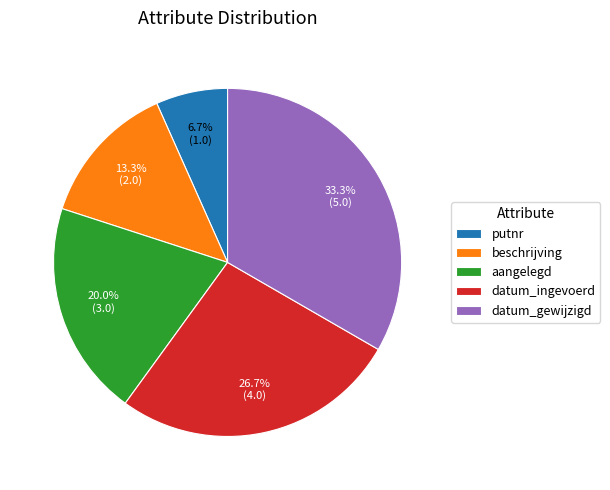

Which slice is the largest?

datum_gewijzigd